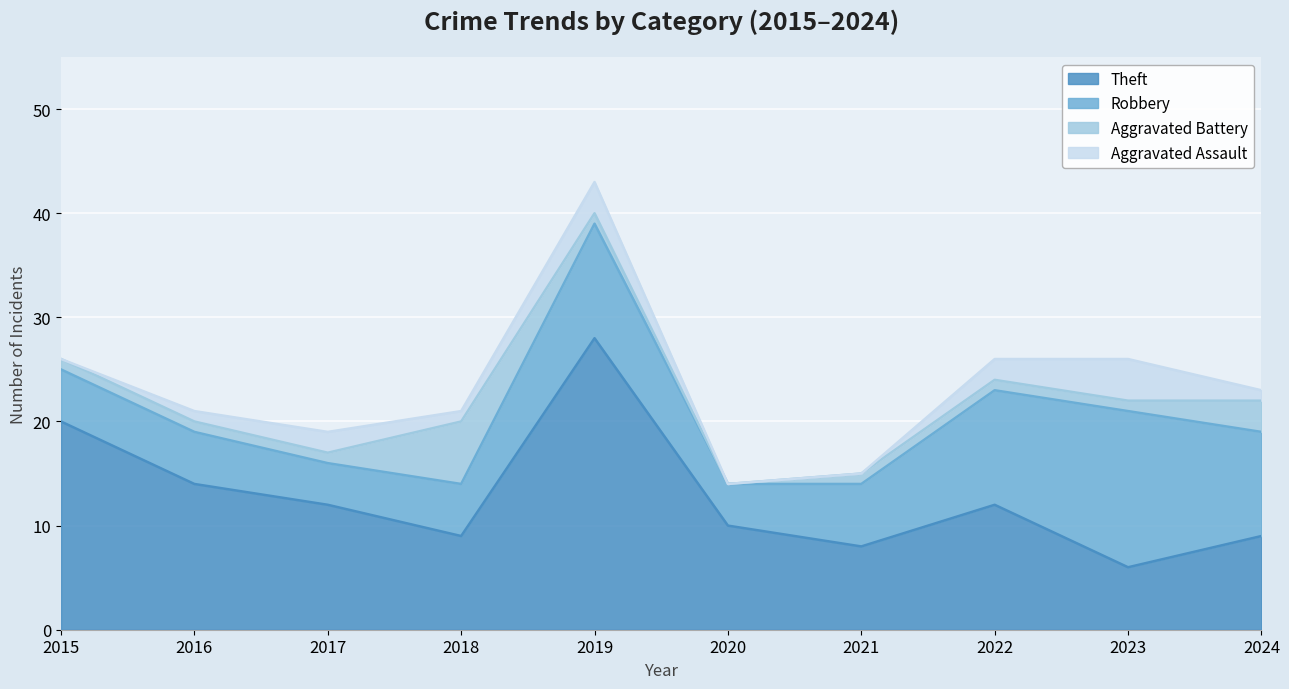

At how many categories does at least one series exceed 7?

10